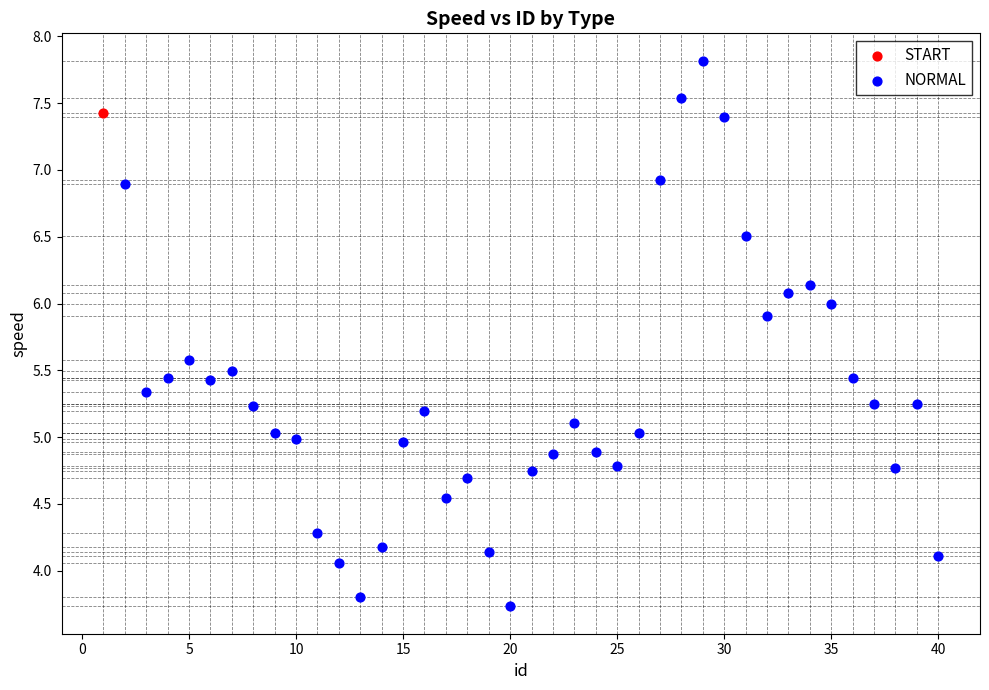

What are all the series names shown in the legend?

START, NORMAL